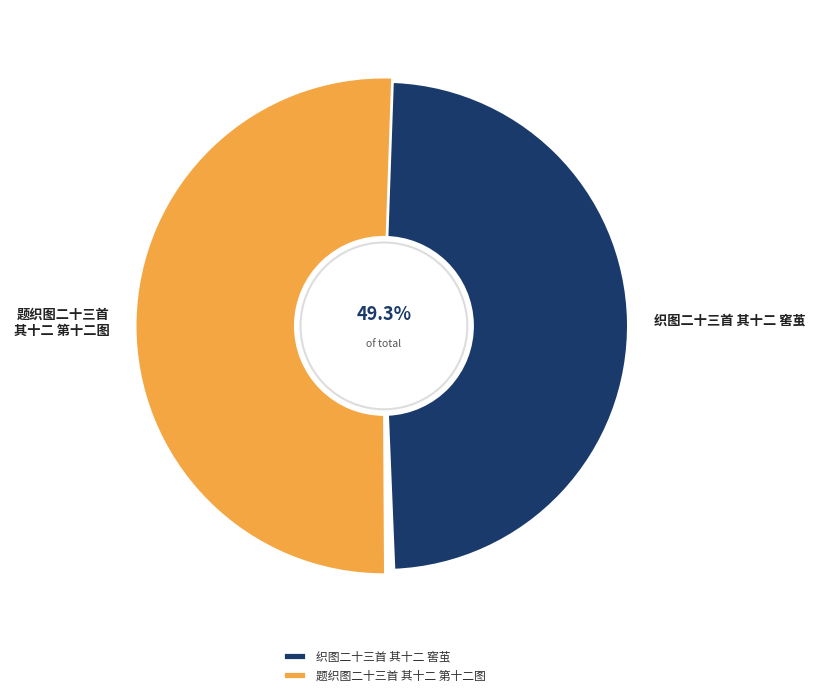

True or false: 题织图二十三首 其十二 第十二图 accounts for 51% of the total.

True